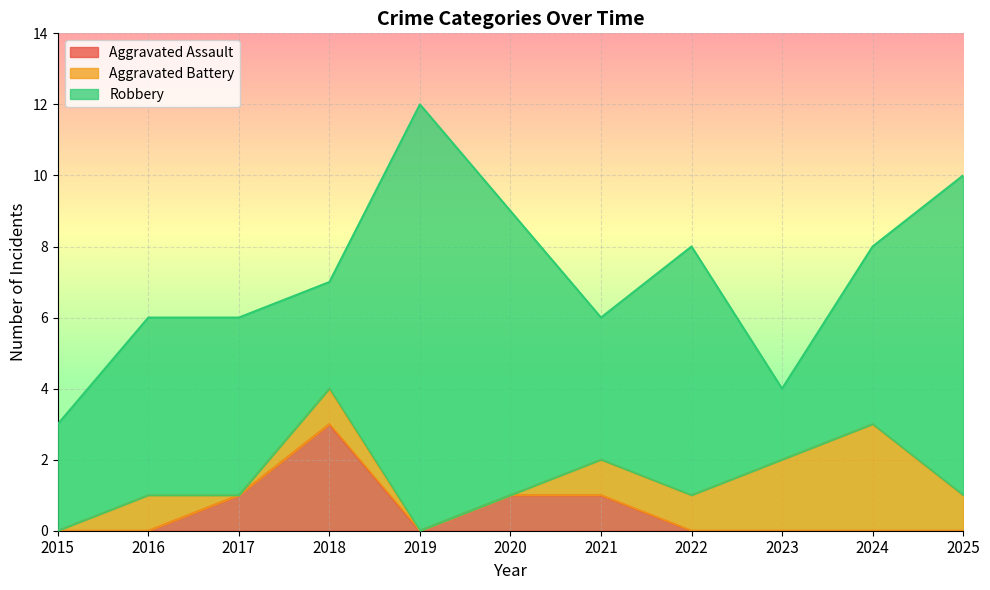

Does the chart display data point markers on the line(s)?

No